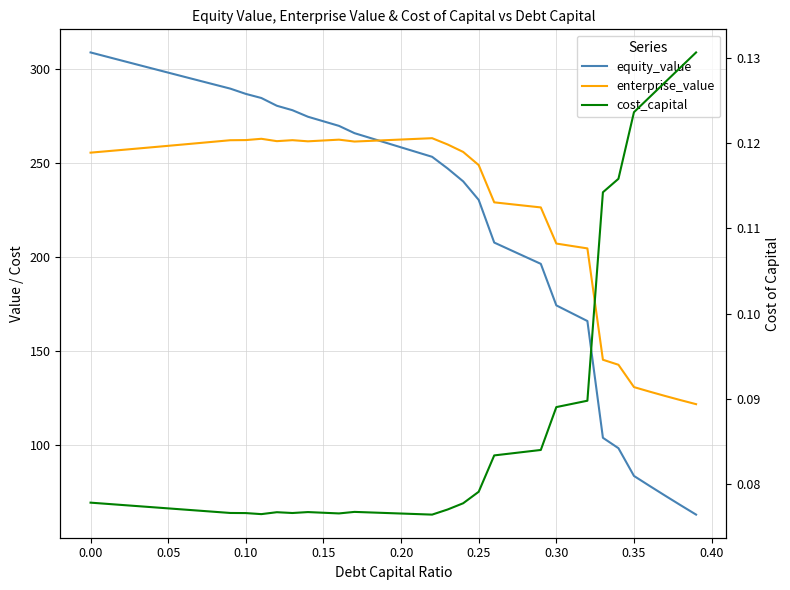

True or false: cost_capital and equity_value cross at least once.

False